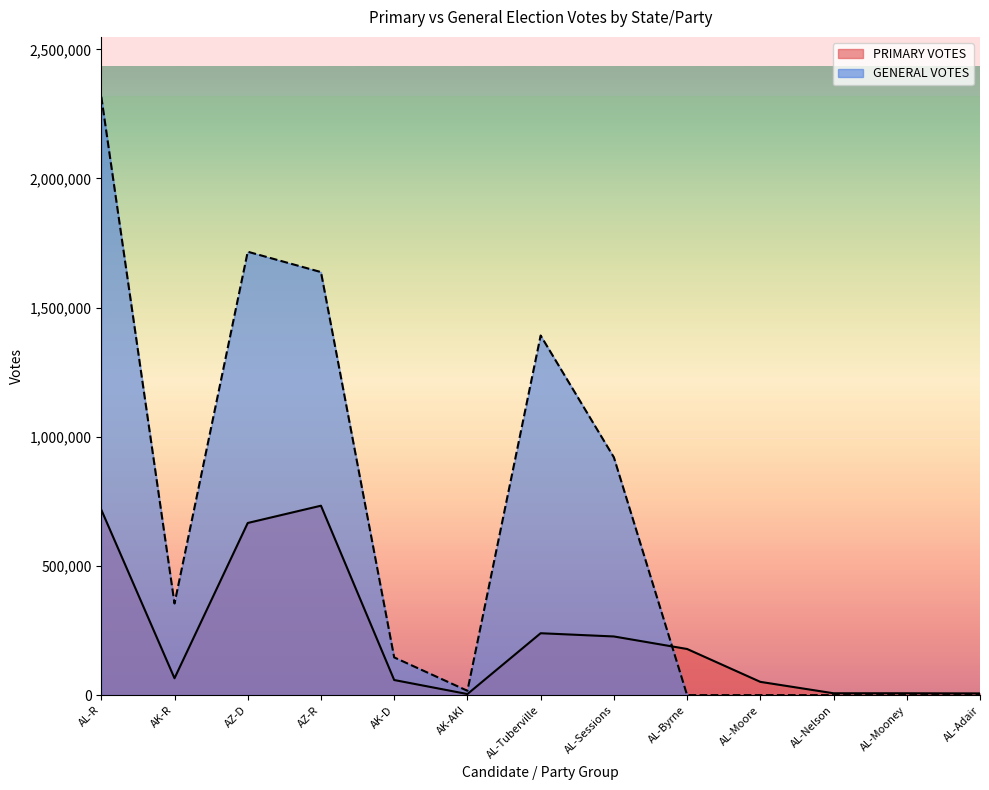

What are all the series names shown in the legend?

PRIMARY VOTES, GENERAL VOTES